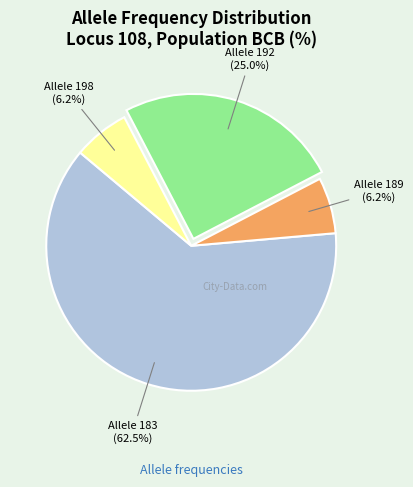

Does any single category account for the majority?

Yes